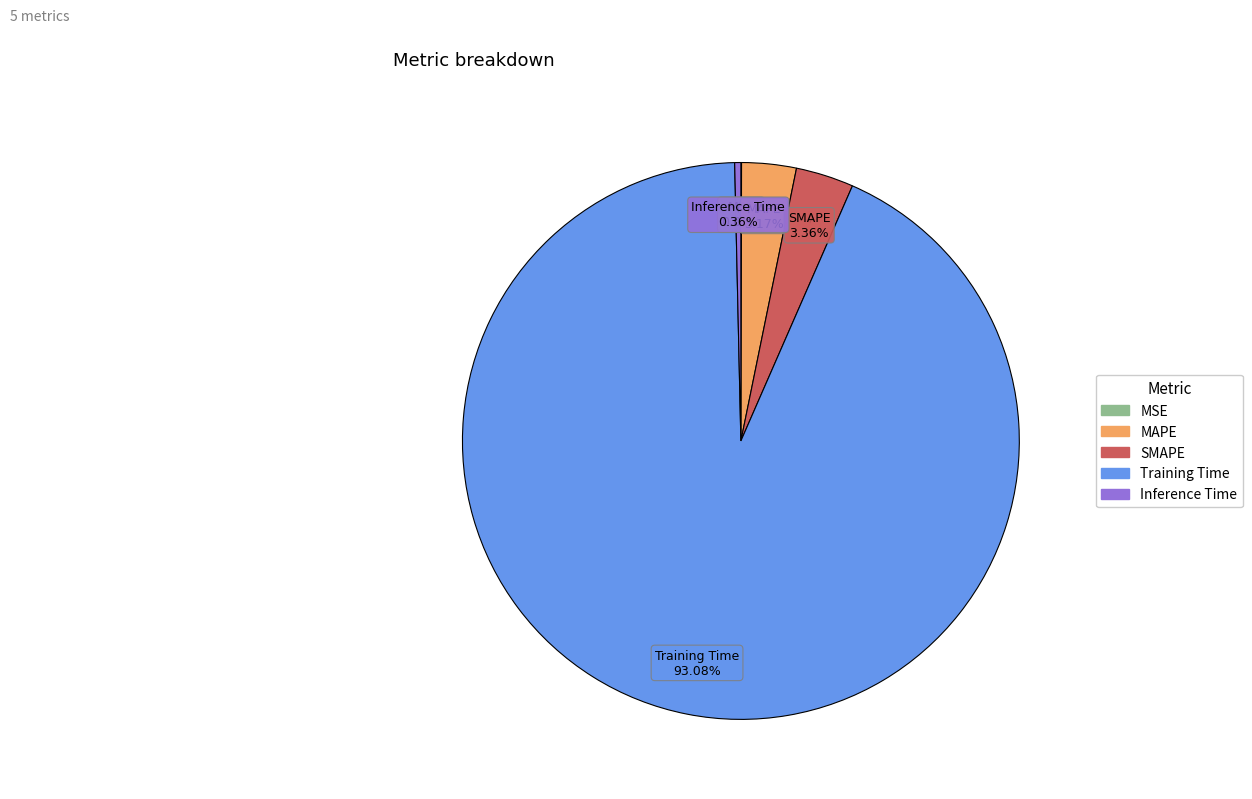

What is the largest slice in the pie chart?

Training Time